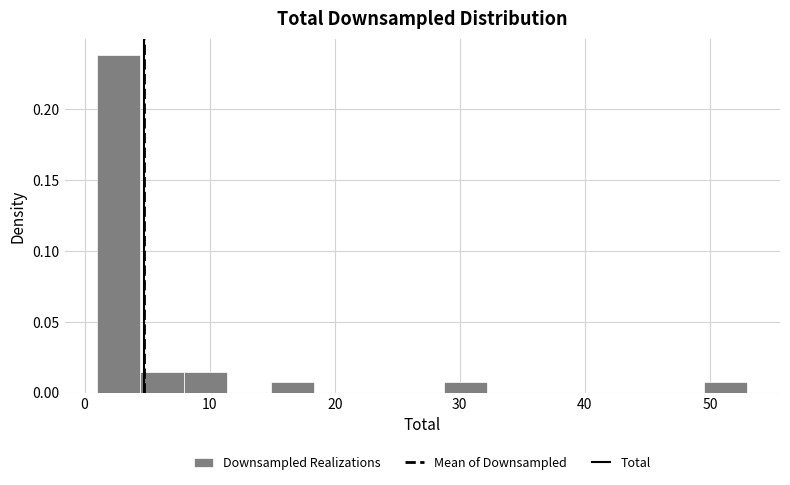

Read against the x-axis, roughly where is the centre of the tallest bar?

3